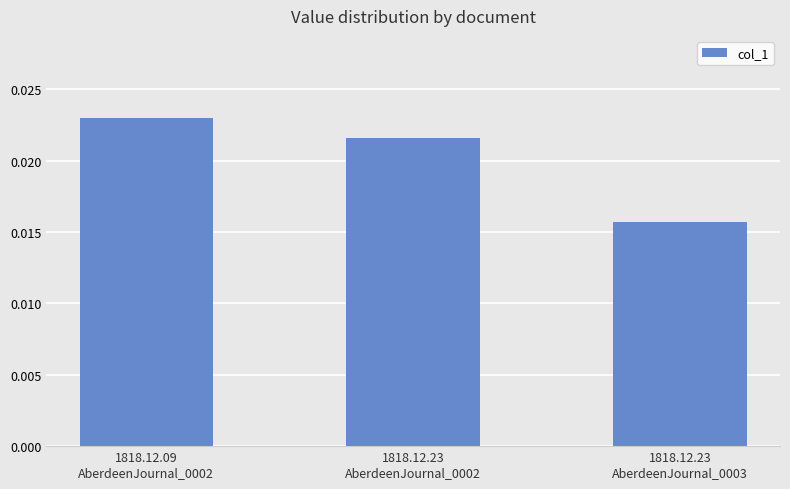

Where is the data nearest to the value 0?

1818.12.23
AberdeenJournal_0003